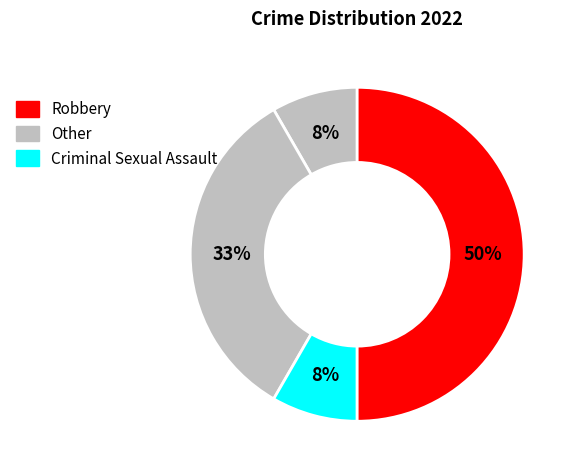

Which slice is the largest?

Robbery